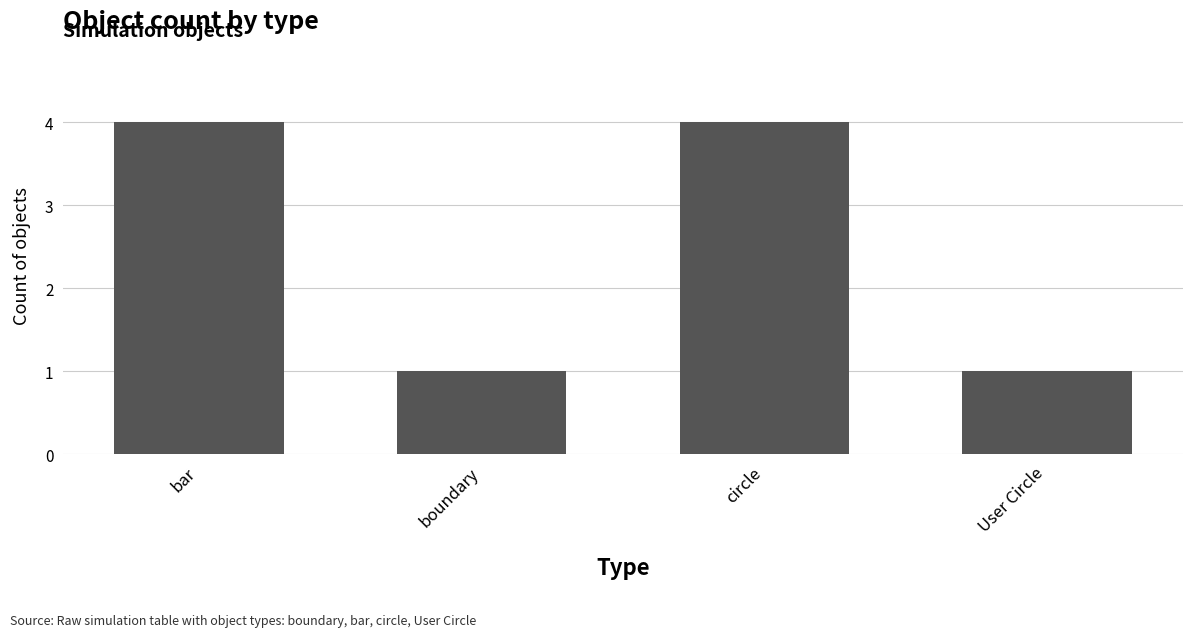

Reading left to right, list all the values displayed in this chart.

4	1	4	1